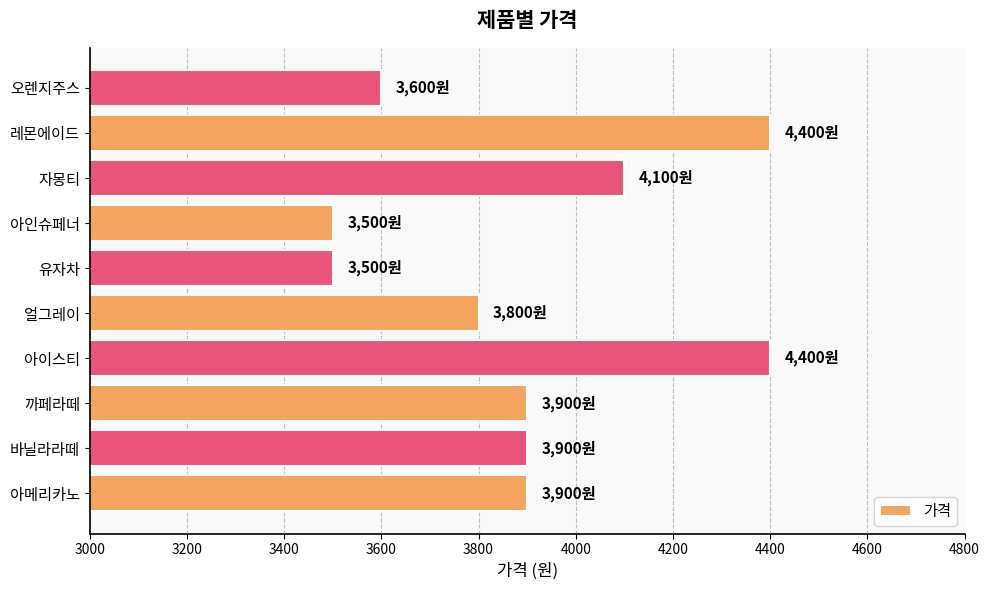

What is the sum of all values?

39000